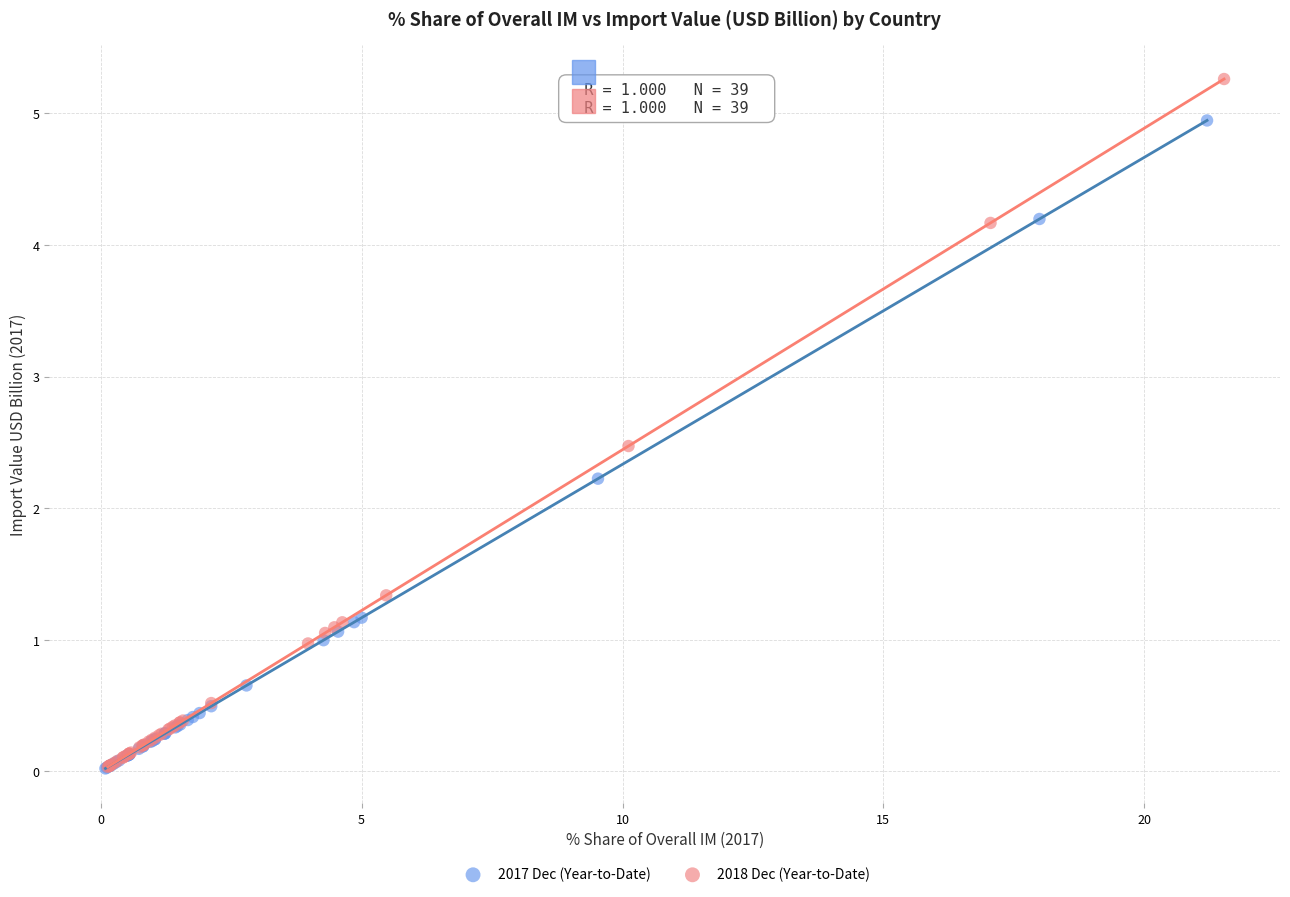

Which series contains the highest Y value?

2018 Dec (Year-to-Date)